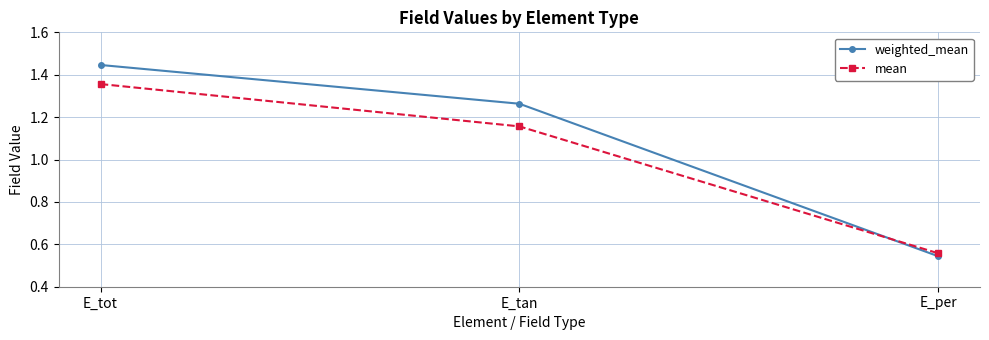

Rank the series at E_tot from highest to lowest value.

weighted_mean, mean